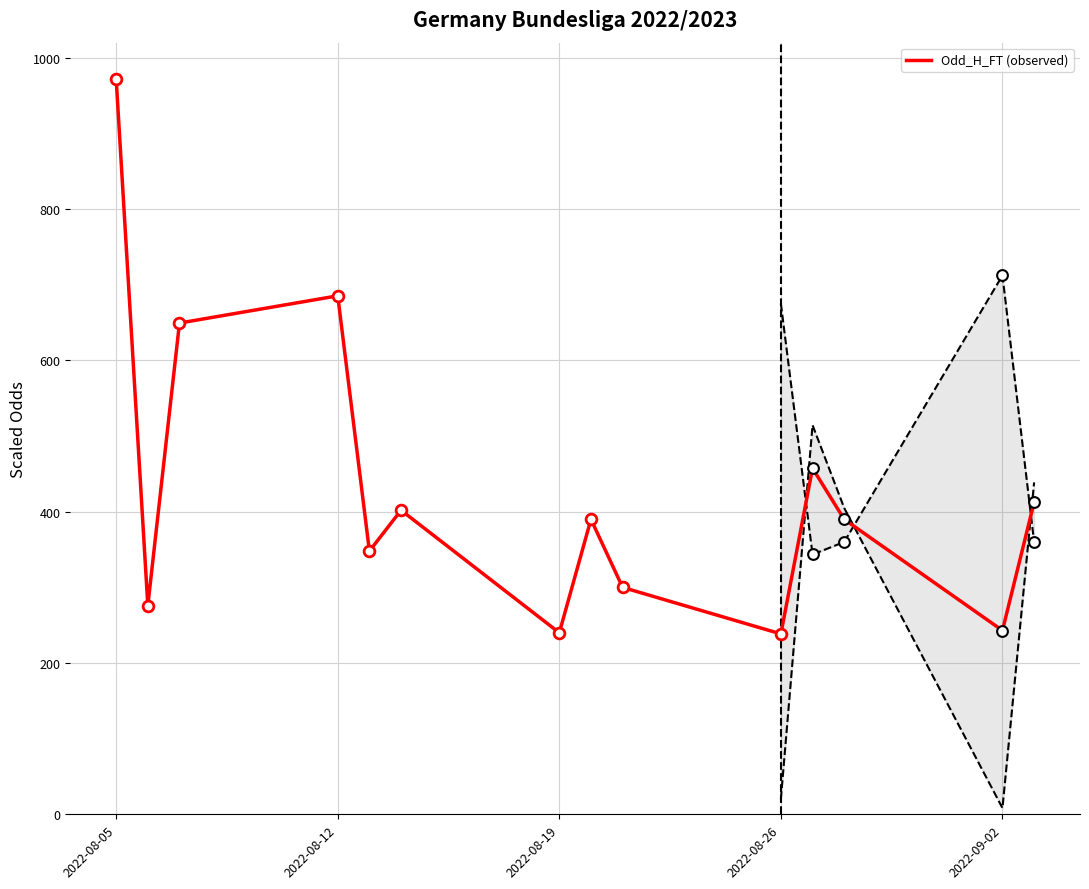

Which has a higher value, 2022-09-02 or 2022-08-26?

2022-08-26